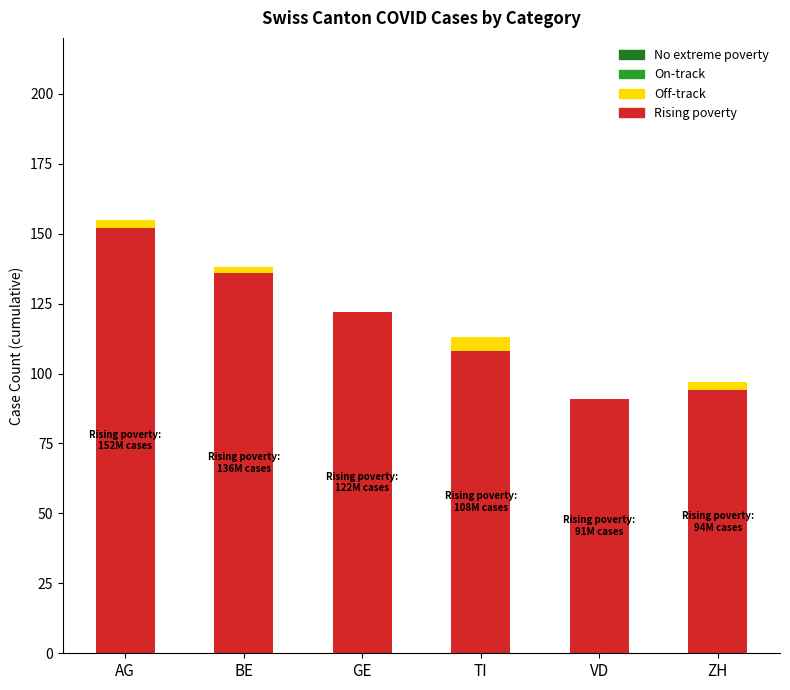

True or false: Rising poverty has a value of 137 at ZH.

False